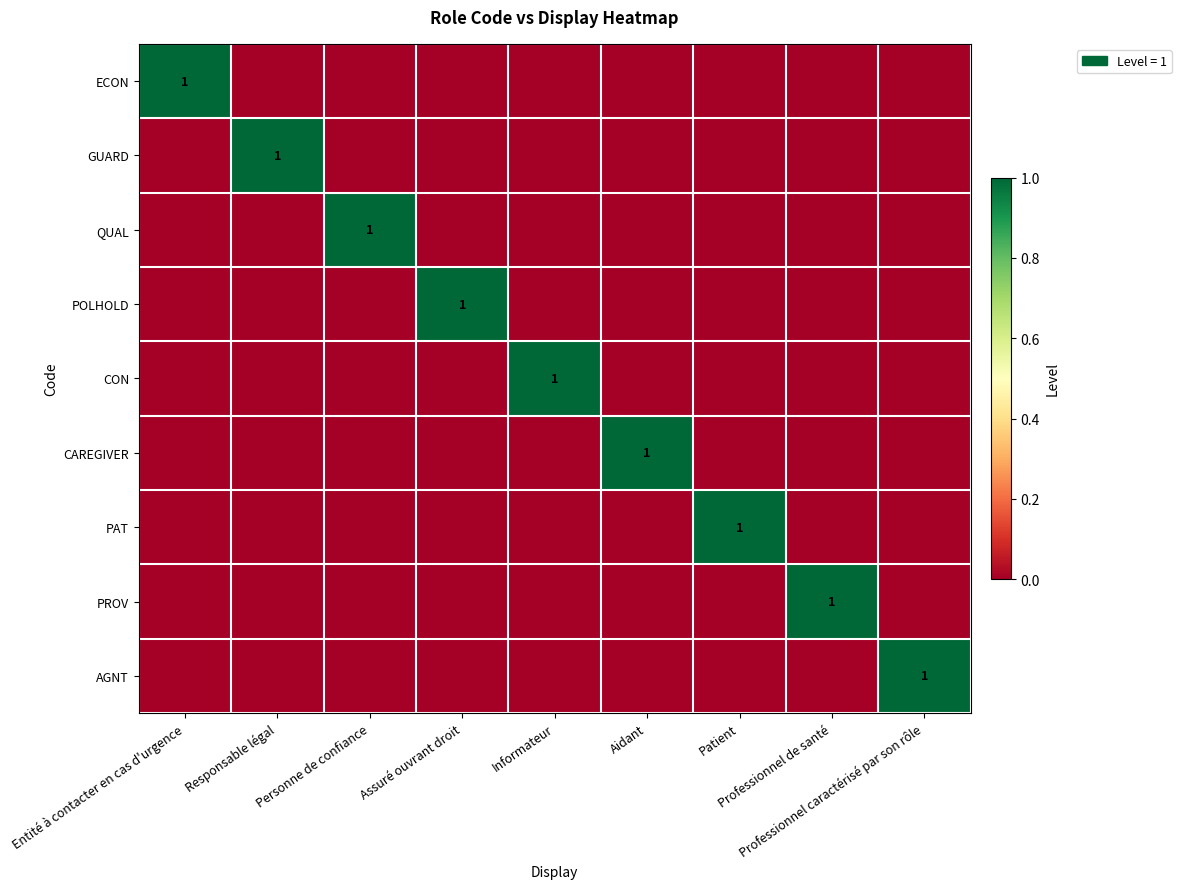

Is the value of CON at Professionnel caractérisé par son rôle greater than the value of POLHOLD at Professionnel de santé?

No